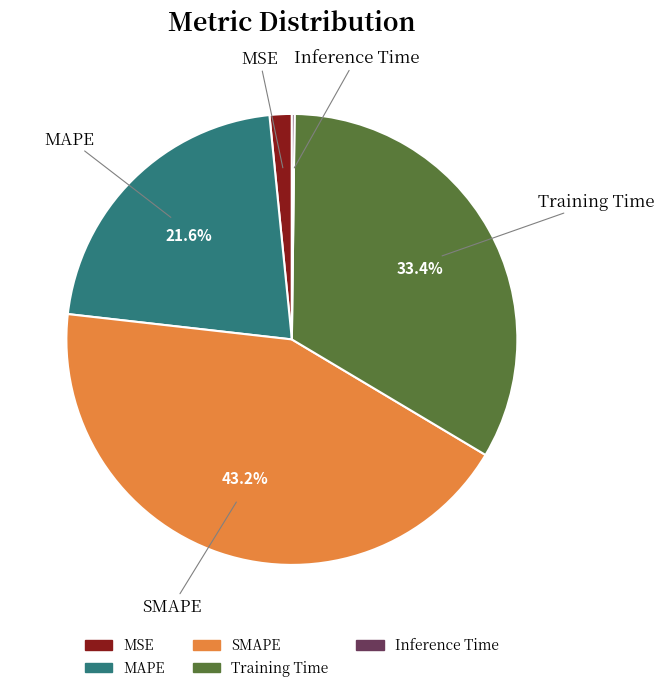

To the nearest percent, what is the combined percentage of SMAPE and Training Time?

77%